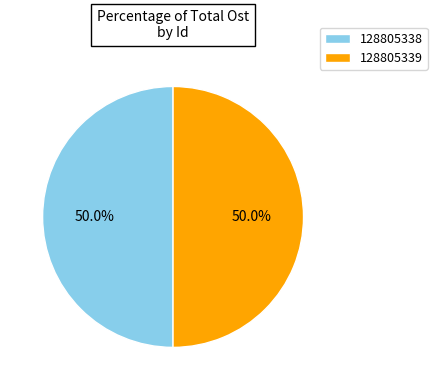

Approximately how many times larger is the value at 128805339 compared to 128805338?

1.0